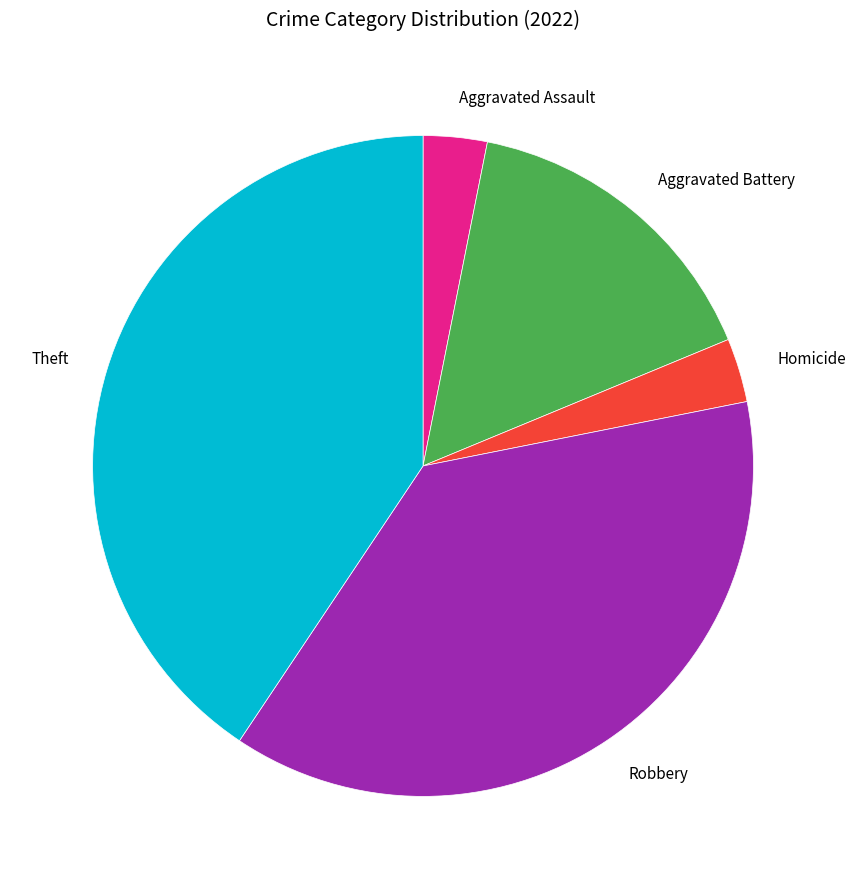

What is the largest slice in the pie chart?

Theft